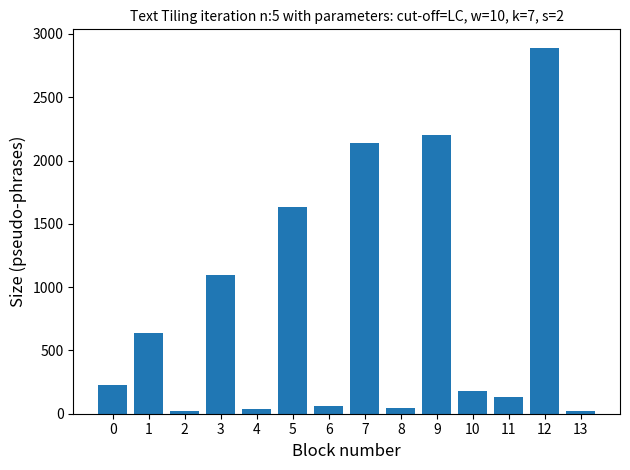

How many series are shown in this chart?

1